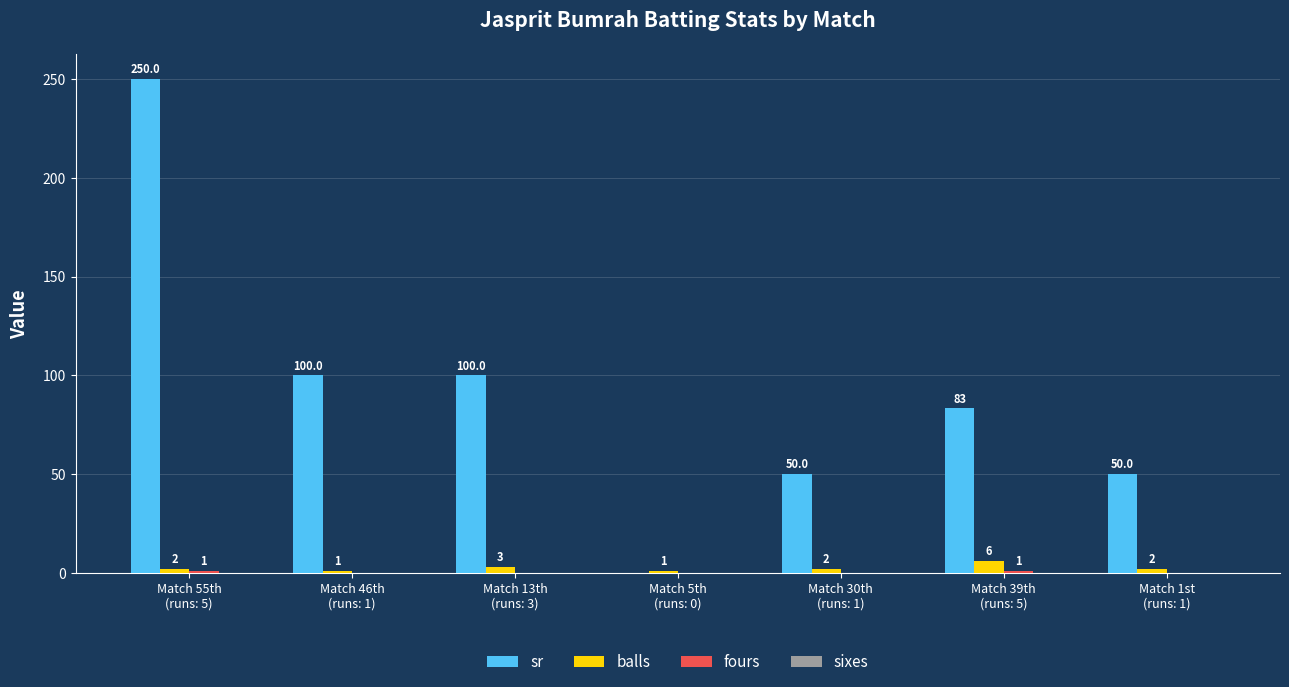

The sr series shows 100.0 at Match 13th
(runs: 3). True or false?

True